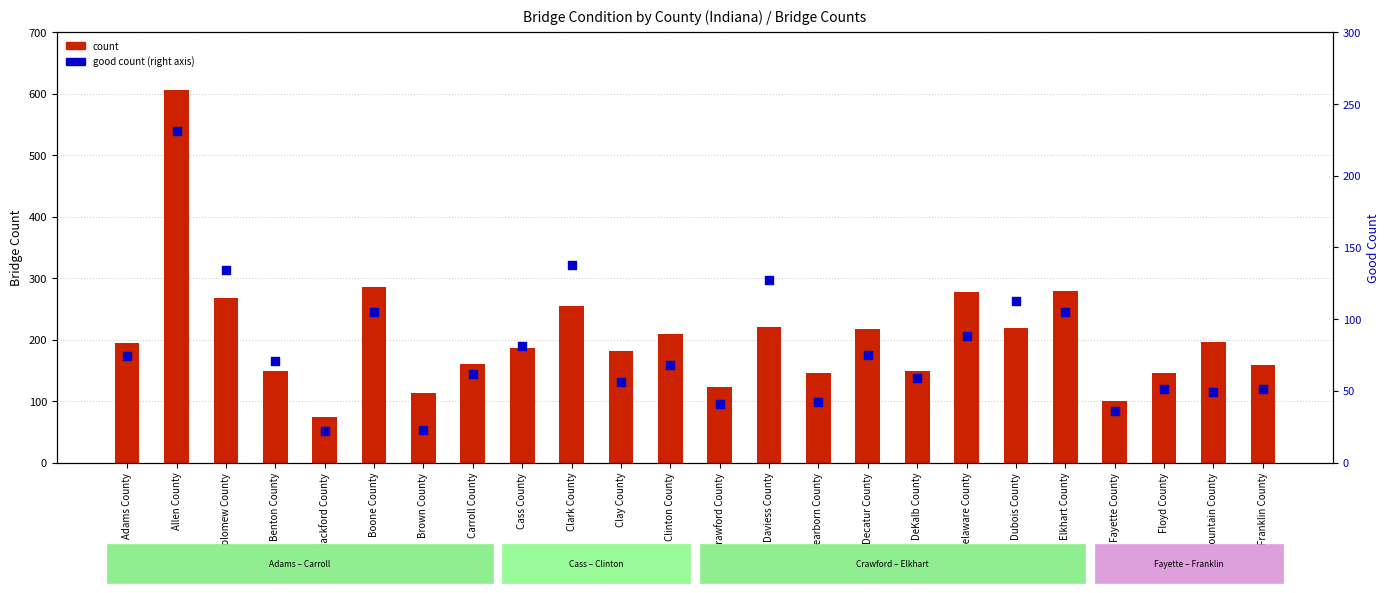

What is the total value across all series at DeKalb County?

208